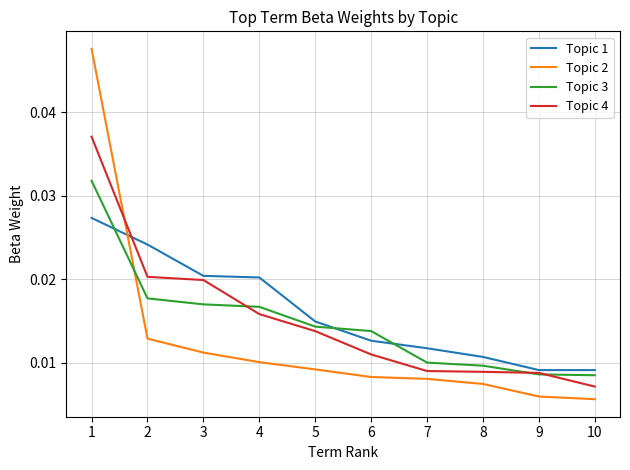

Which series ends up on top after the final intersection of Topic 2 and Topic 3?

Topic 3